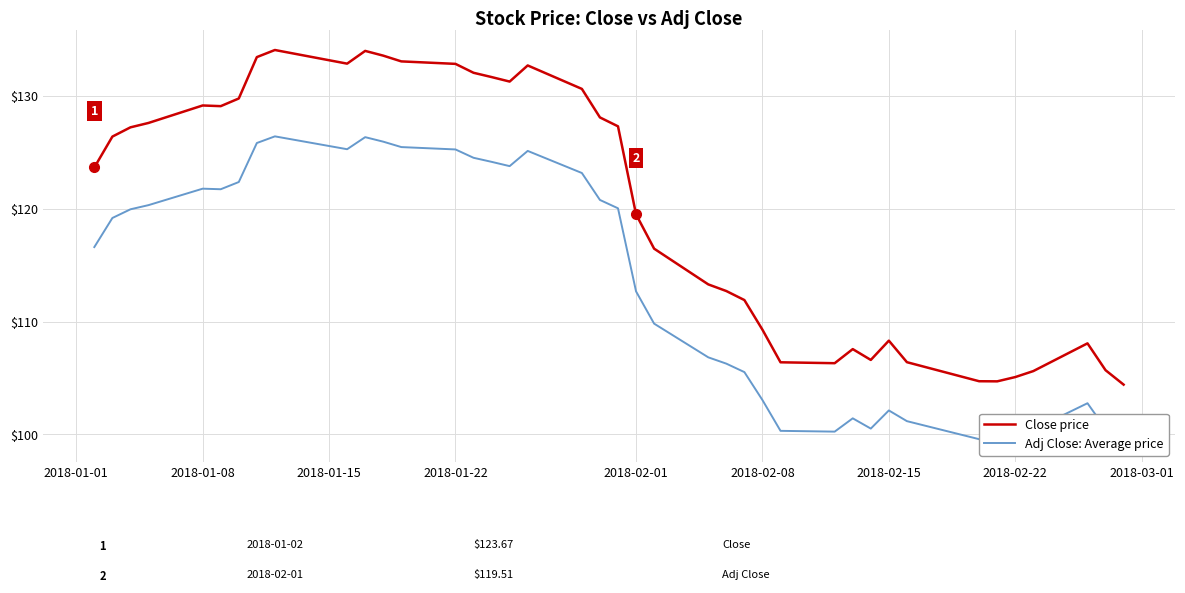

What is the value of the Adj Close: Average price point at the 2nd from the left?

119.2